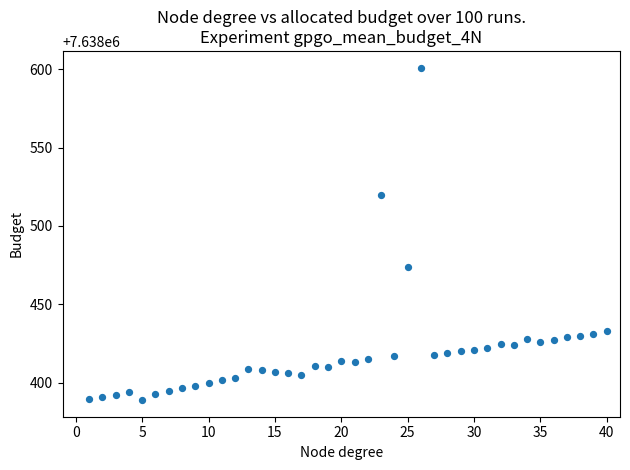

What Y value in the scatter plot is closest to 7638495?

7638474